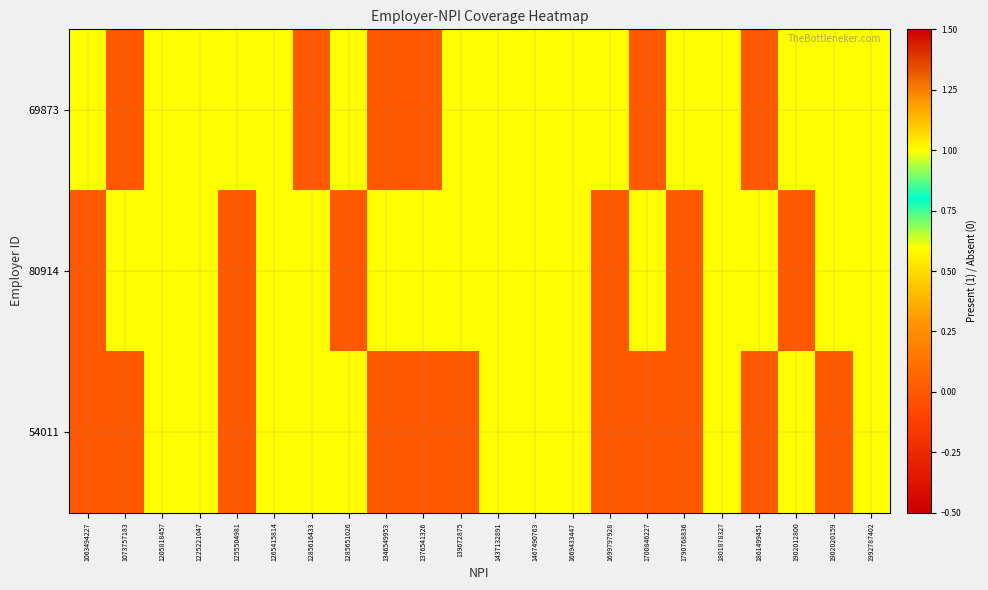

At which category is the sum across all series the highest?

1205818457